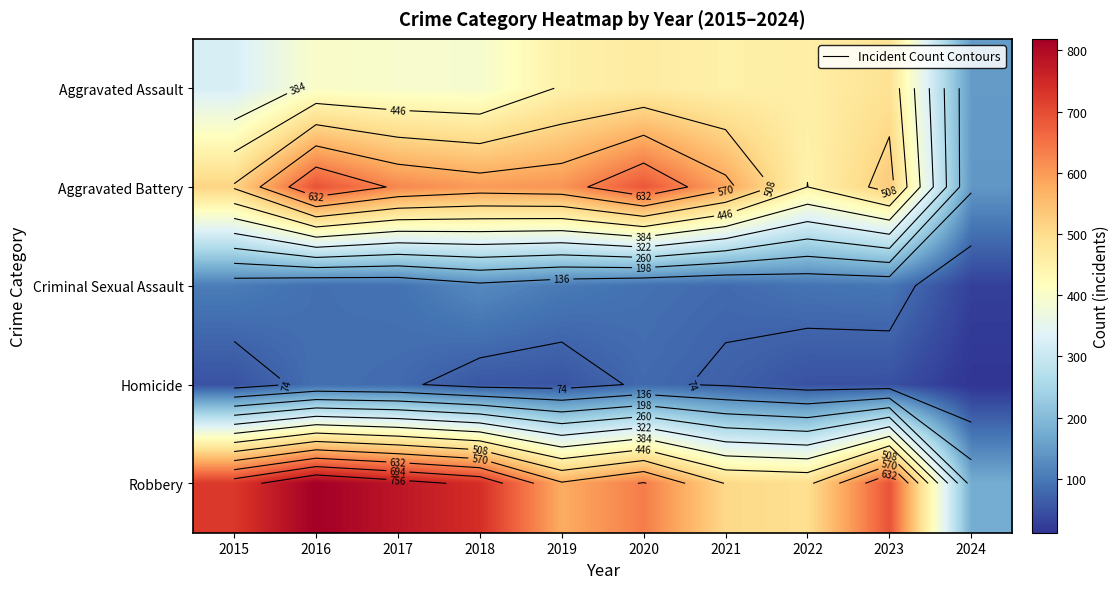

What is the difference between the highest and lowest values at 2017?

698